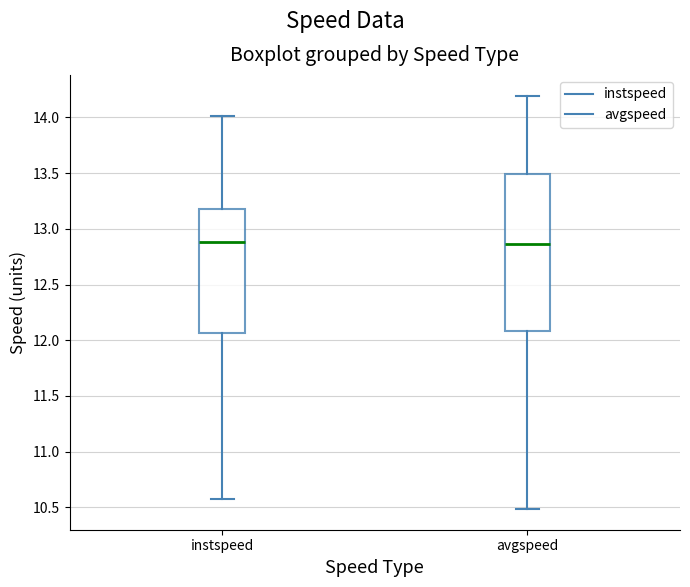

Reading left to right, transcribe this box plot: for each box, give where its median line is, the range the box spans, and where its two whiskers end, as read against the y-axis. The values are not printed on the chart, so give them approximately, as read against the axis.

instspeed: median 12.90, box 12.05 to 13.15, whiskers 10.60 to 14.00
avgspeed: median 12.85, box 12.10 to 13.50, whiskers 10.50 to 14.20